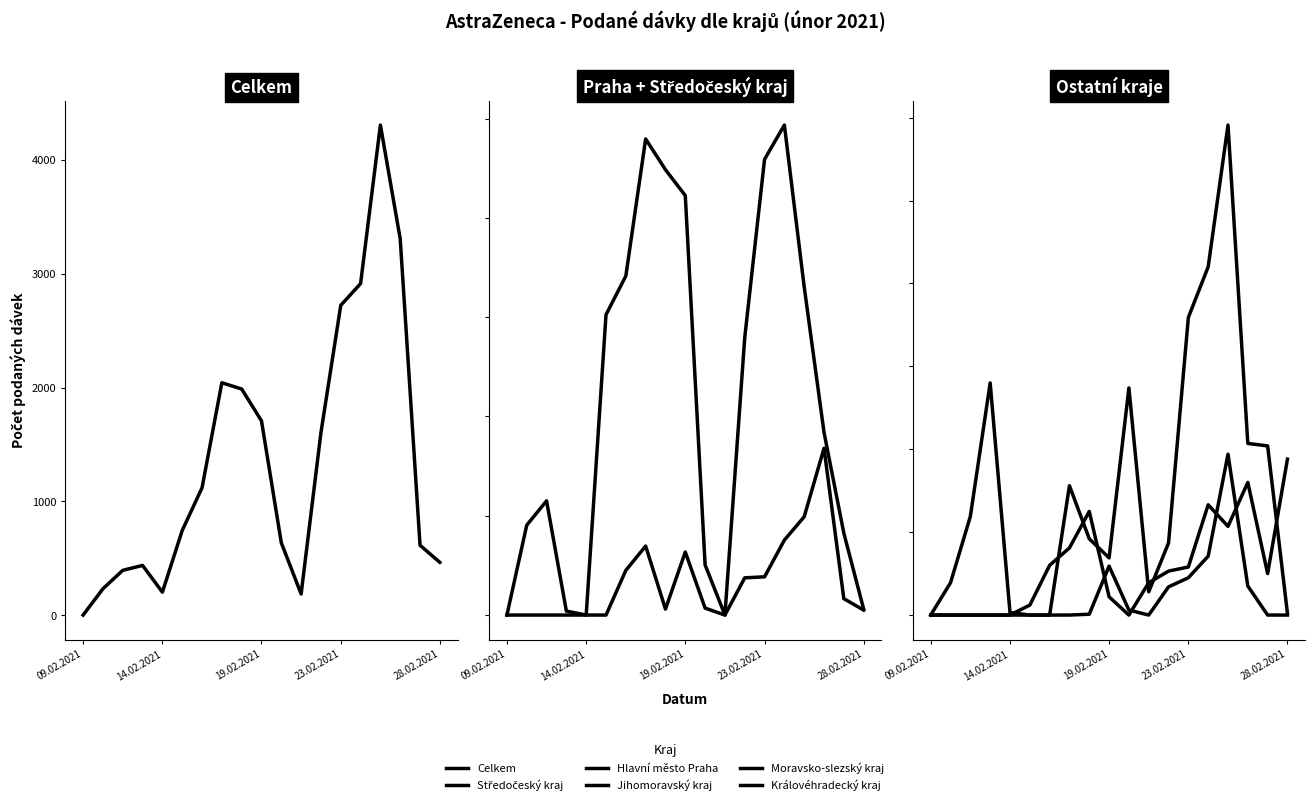

What are all the series names shown in the legend?

Celkem, Hlavní město Praha, Středočeský kraj, Jihomoravský kraj, Moravsko-slezský kraj, Královéhradecký kraj